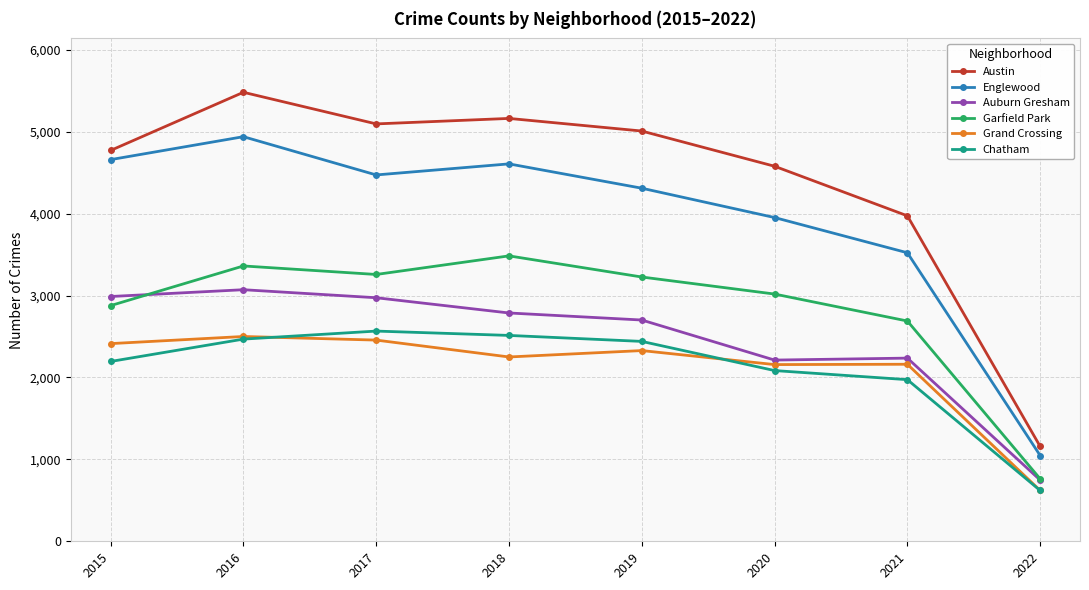

What is the total value across all series at 2015?

19903